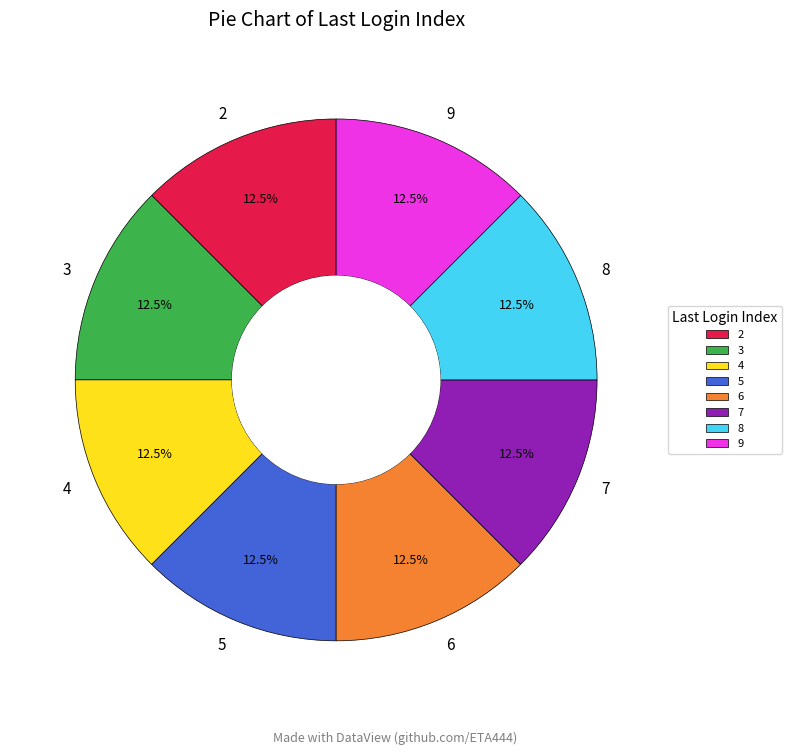

Is there a majority slice in this chart?

No